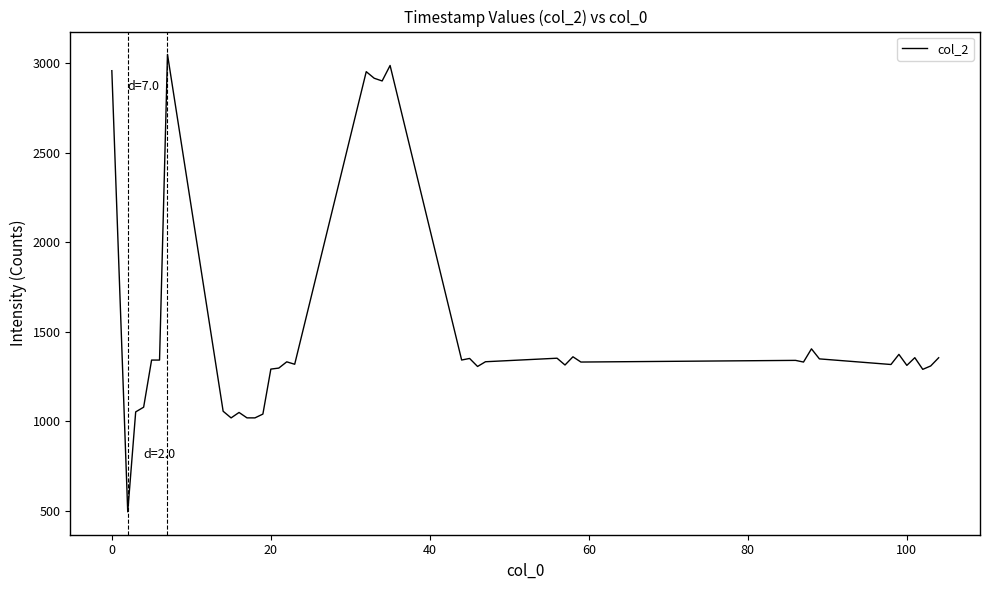

Does the chart have visible grid lines?

No